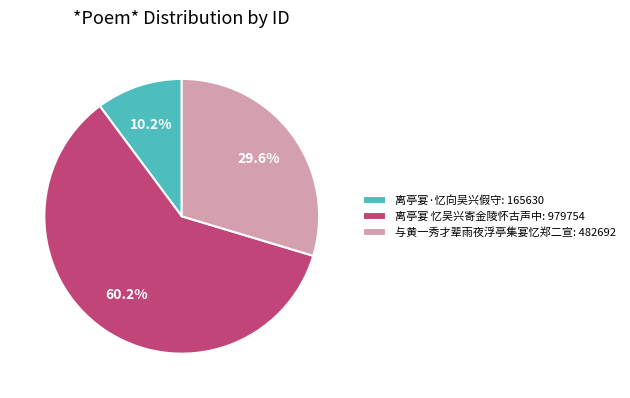

To the nearest percent, what is the difference between the 与黄一秀才辈雨夜浮亭集宴忆郑二宣 and 离亭宴 忆吴兴寄金陵怀古声中 slice percentages?

31%